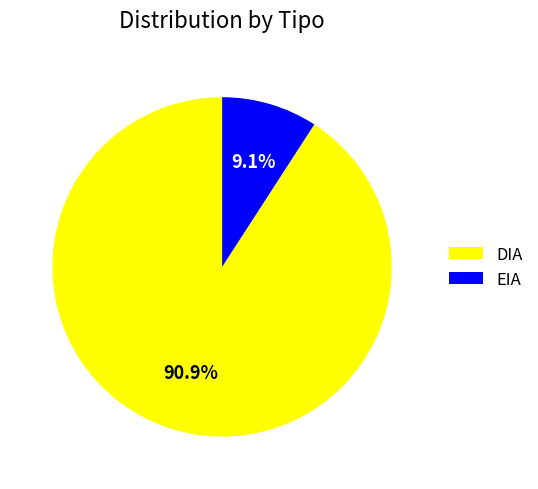

To the nearest percent, what is the difference between the EIA and DIA slice percentages?

82%